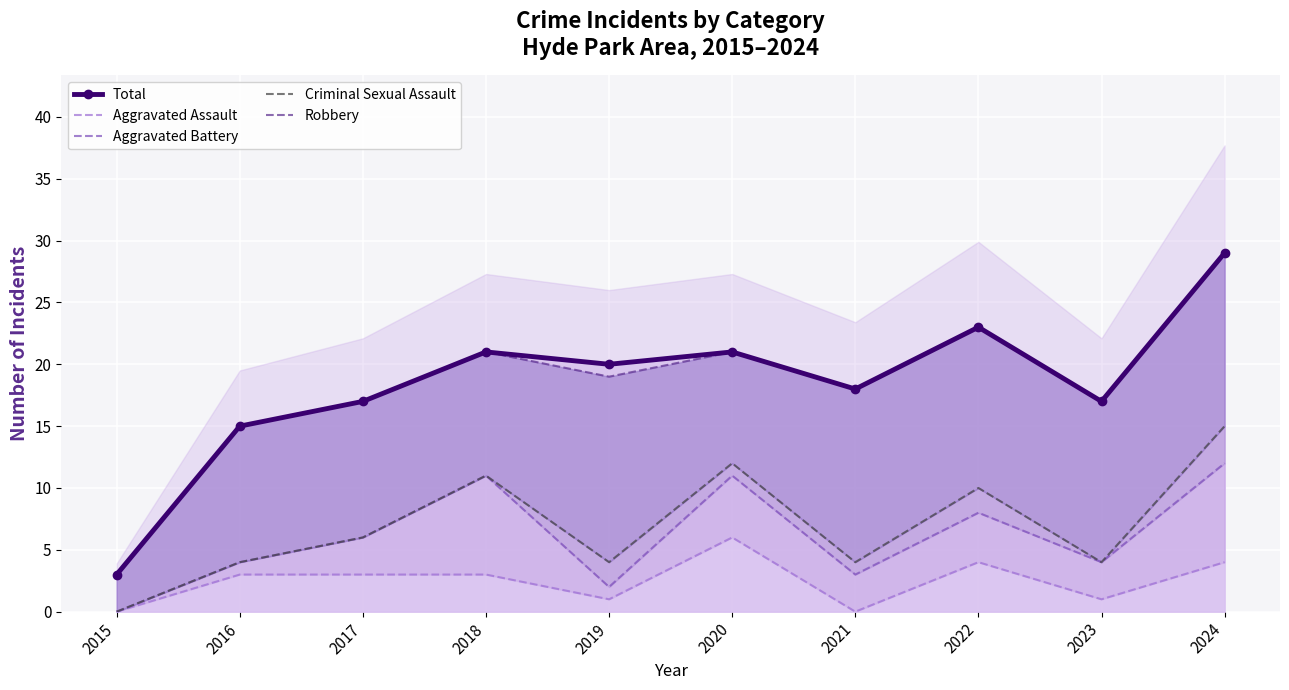

List the series in order of their peak value, lowest first.

Aggravated Assault, Aggravated Battery, Criminal Sexual Assault, Total, Robbery